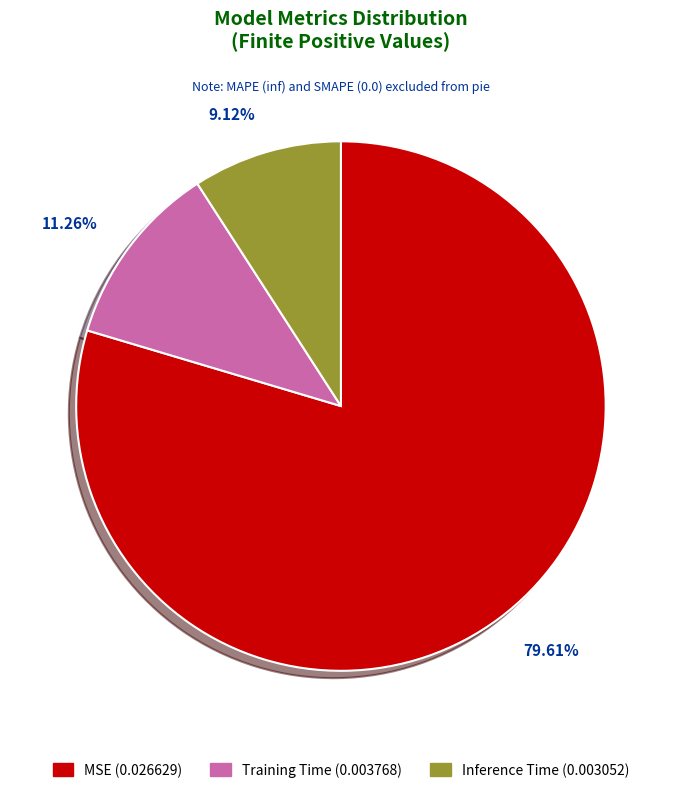

Is it true that Training Time is 11% of the pie?

True